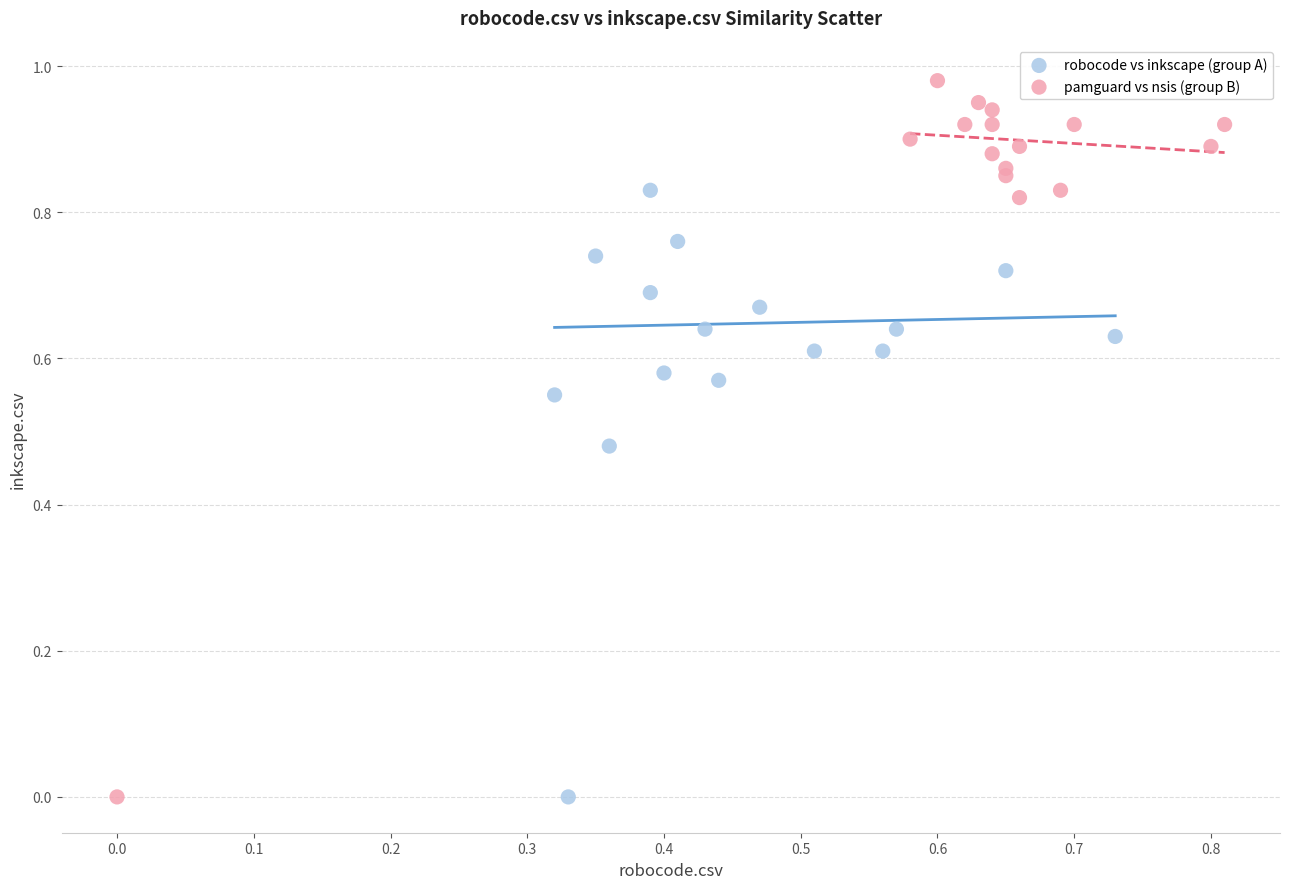

Which series has the largest Y range (max minus min)?

pamguard vs nsis (group B)